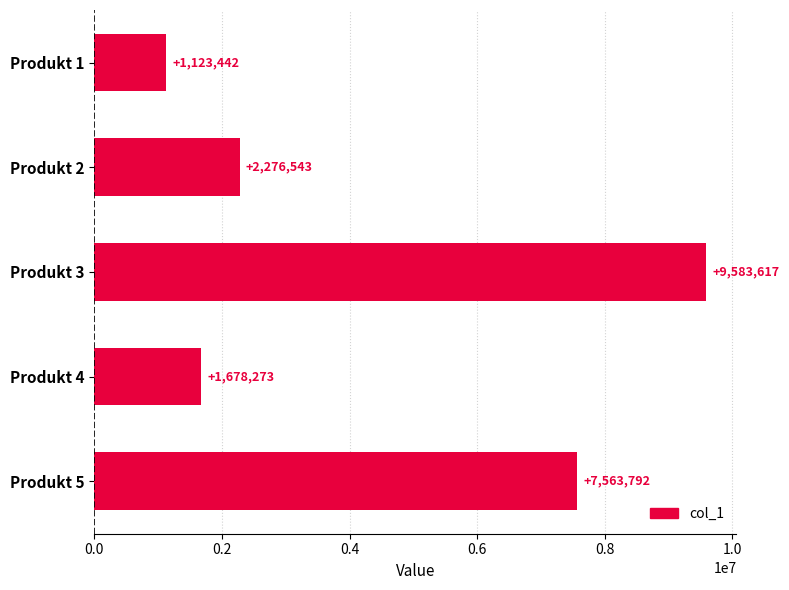

Reading top to bottom, what are all the values shown in this chart?

1123442	2276543	9583617	1678273	7563792